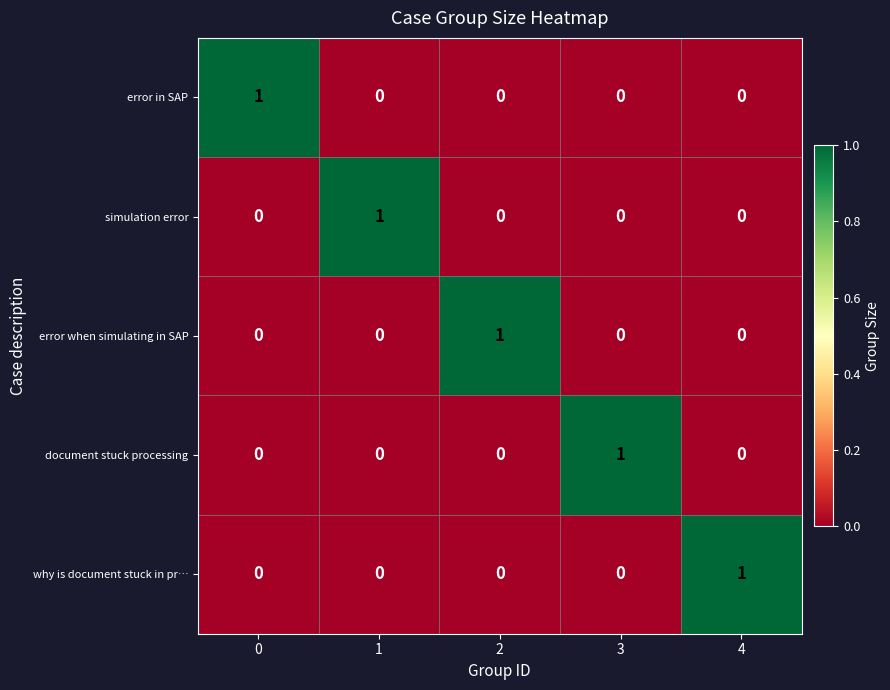

Is it true that error in SAP equals 0 at 2?

True